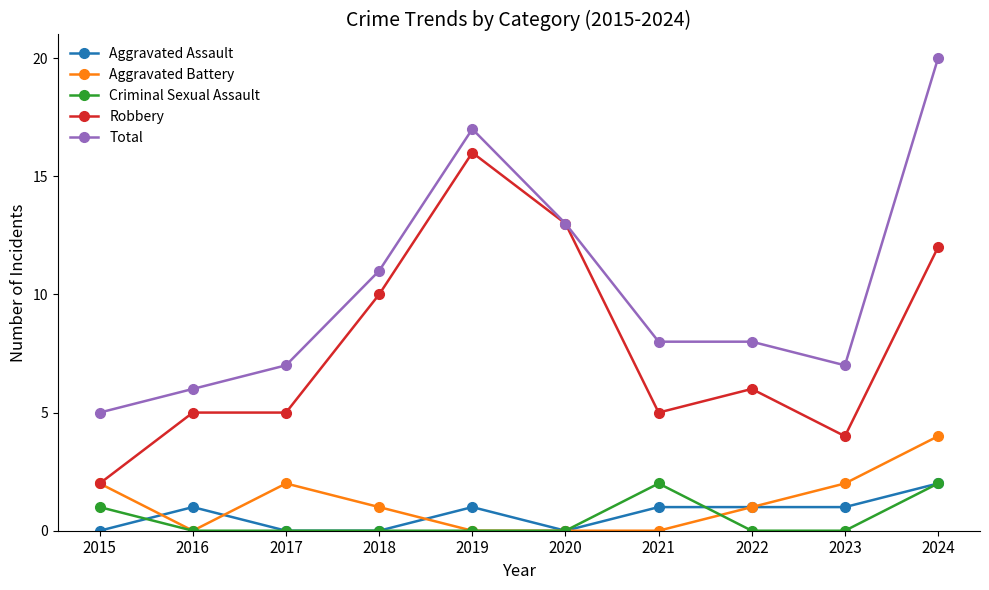

Which series changed the most between 2022 and 2024?

Total